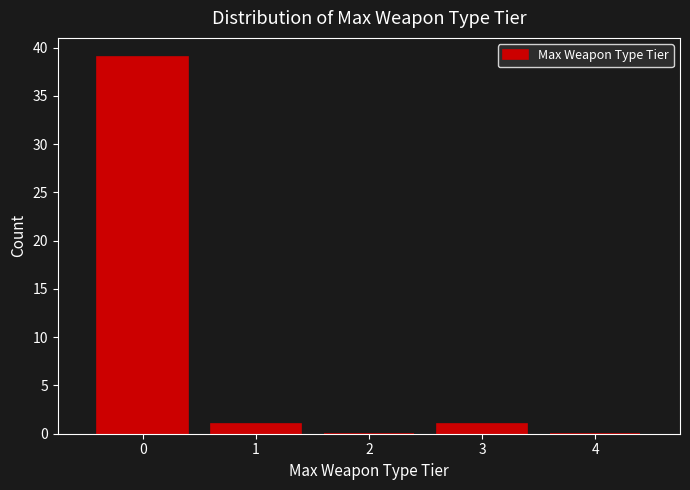

How tall is the bar that spans 2.5 to 3.5 on the x-axis? The values are not printed on the chart, so give them approximately, as read against the axis.

1